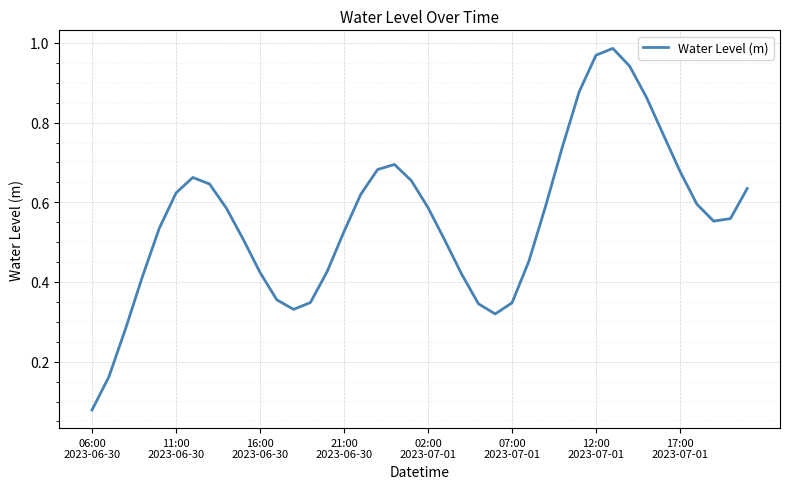

Reading right to left, list all the values displayed in this chart.

0.6	0.6	0.6	0.6	0.7	0.8	0.9	0.9	1.0	1.0	0.9	0.7	0.6	0.5	0.3	0.3	0.3	0.4	0.5	0.6	0.7	0.7	0.7	0.6	0.5	0.4	0.3	0.3	0.4	0.4	0.5	0.6	0.6	0.7	0.6	0.5	0.4	0.3	0.2	0.1